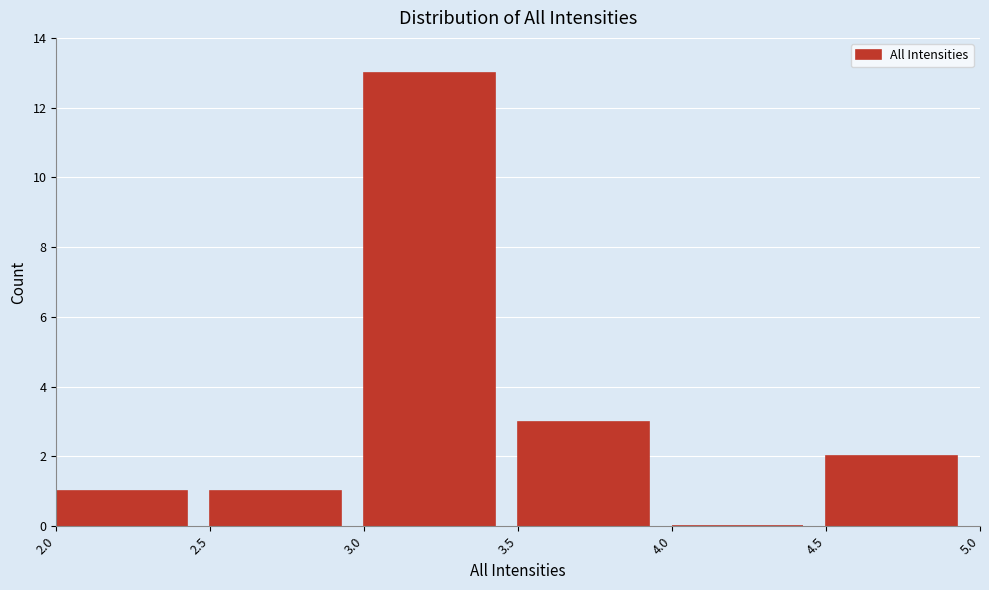

What is the height of the bar covering 2.5 to 3.0 on the x-axis? The values are not printed on the chart, so give them approximately, as read against the axis.

1